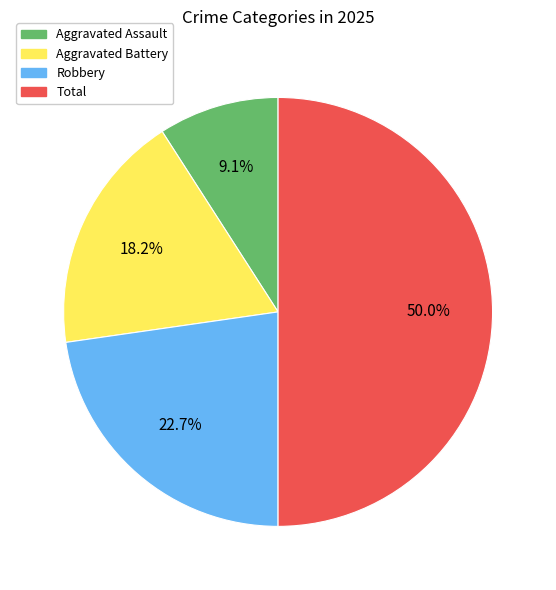

The Robbery slice represents 23% of the pie. True or false?

True